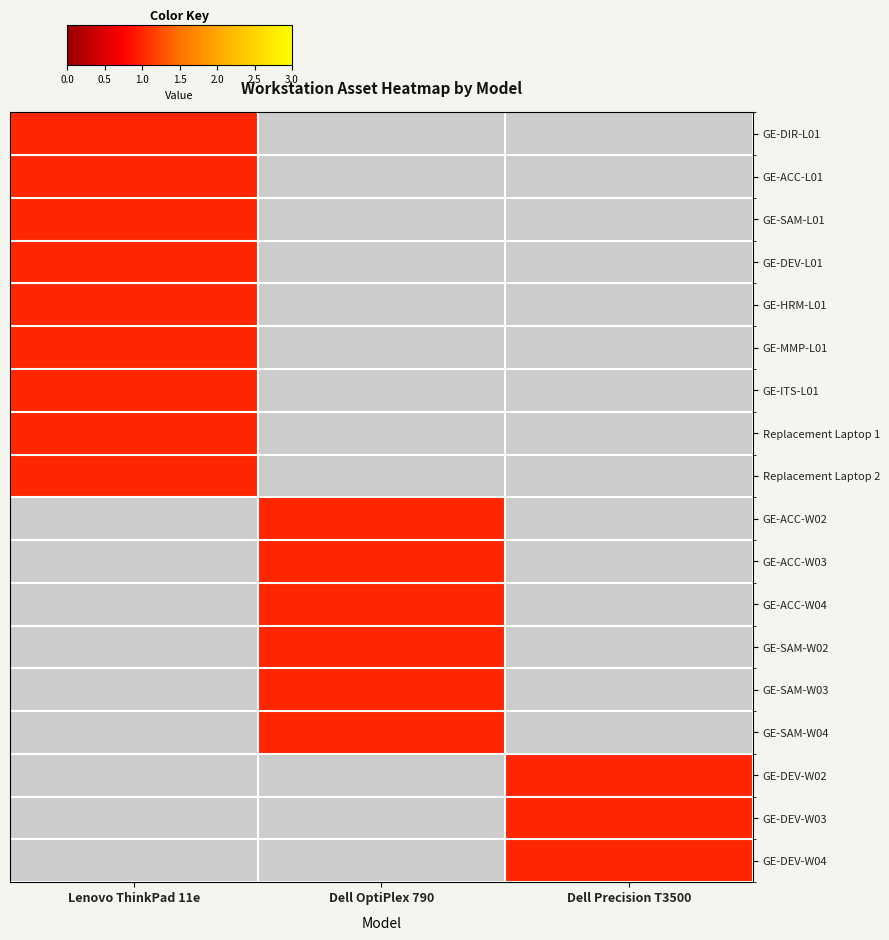

Reading right to left, what are all the values shown in this chart?

GE-DIR-L01: Dell Precision T3500=0	Dell OptiPlex 790=0	Lenovo ThinkPad 11e=1
GE-ACC-L01: Dell Precision T3500=0	Dell OptiPlex 790=0	Lenovo ThinkPad 11e=1
GE-SAM-L01: Dell Precision T3500=0	Dell OptiPlex 790=0	Lenovo ThinkPad 11e=1
GE-DEV-L01: Dell Precision T3500=0	Dell OptiPlex 790=0	Lenovo ThinkPad 11e=1
GE-HRM-L01: Dell Precision T3500=0	Dell OptiPlex 790=0	Lenovo ThinkPad 11e=1
GE-MMP-L01: Dell Precision T3500=0	Dell OptiPlex 790=0	Lenovo ThinkPad 11e=1
GE-ITS-L01: Dell Precision T3500=0	Dell OptiPlex 790=0	Lenovo ThinkPad 11e=1
Replacement Laptop 1: Dell Precision T3500=0	Dell OptiPlex 790=0	Lenovo ThinkPad 11e=1
Replacement Laptop 2: Dell Precision T3500=0	Dell OptiPlex 790=0	Lenovo ThinkPad 11e=1
GE-ACC-W02: Dell Precision T3500=0	Dell OptiPlex 790=1	Lenovo ThinkPad 11e=0
GE-ACC-W03: Dell Precision T3500=0	Dell OptiPlex 790=1	Lenovo ThinkPad 11e=0
GE-ACC-W04: Dell Precision T3500=0	Dell OptiPlex 790=1	Lenovo ThinkPad 11e=0
GE-SAM-W02: Dell Precision T3500=0	Dell OptiPlex 790=1	Lenovo ThinkPad 11e=0
GE-SAM-W03: Dell Precision T3500=0	Dell OptiPlex 790=1	Lenovo ThinkPad 11e=0
GE-SAM-W04: Dell Precision T3500=0	Dell OptiPlex 790=1	Lenovo ThinkPad 11e=0
GE-DEV-W02: Dell Precision T3500=1	Dell OptiPlex 790=0	Lenovo ThinkPad 11e=0
GE-DEV-W03: Dell Precision T3500=1	Dell OptiPlex 790=0	Lenovo ThinkPad 11e=0
GE-DEV-W04: Dell Precision T3500=1	Dell OptiPlex 790=0	Lenovo ThinkPad 11e=0